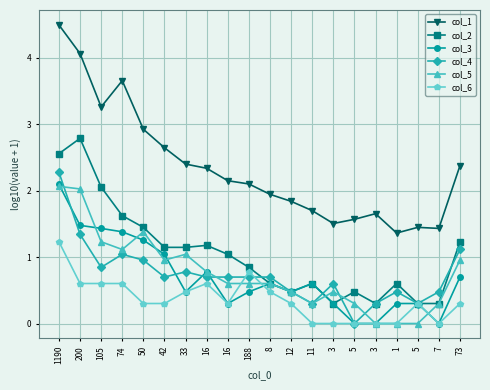

How many lines are shown in the chart?

6